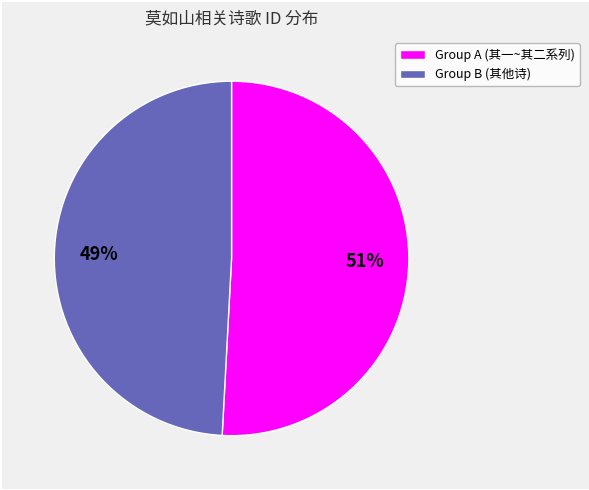

How many segments does this pie chart have?

2